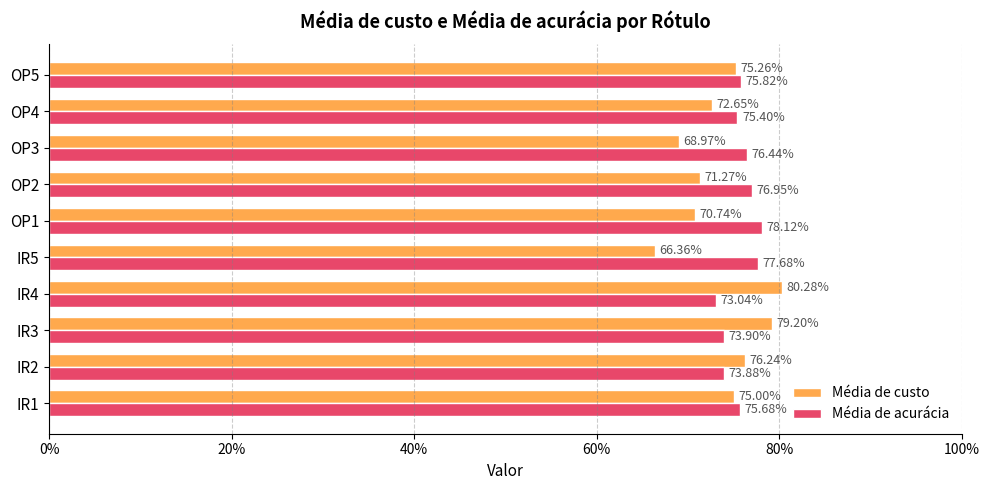

List the series in order of their overall mean, lowest first.

Média de custo, Média de acurácia